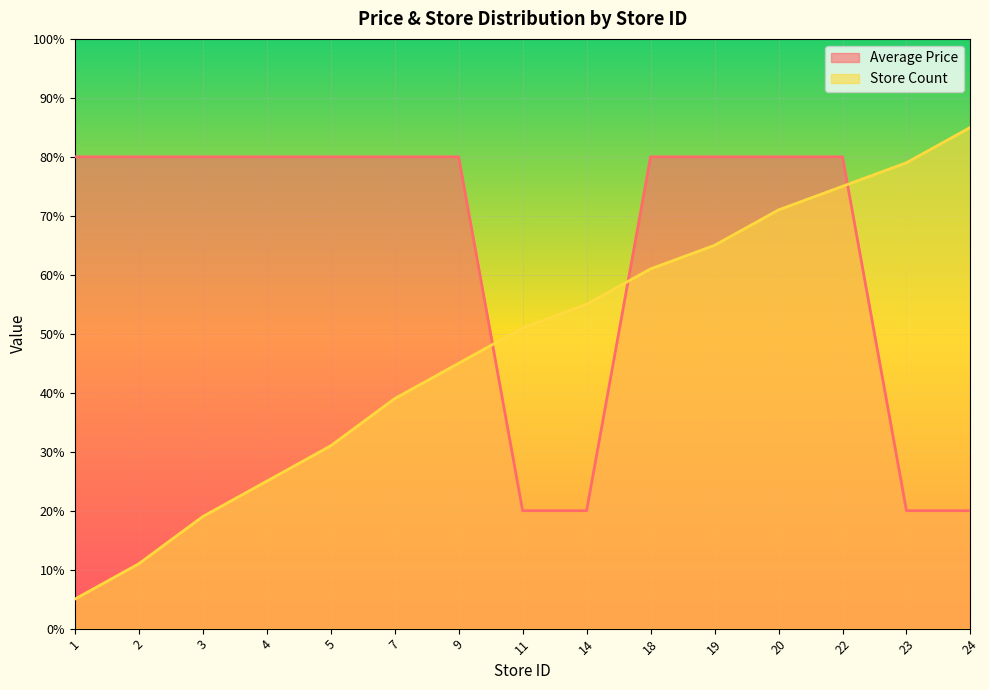

Which series has the largest total across all categories?

Average Price